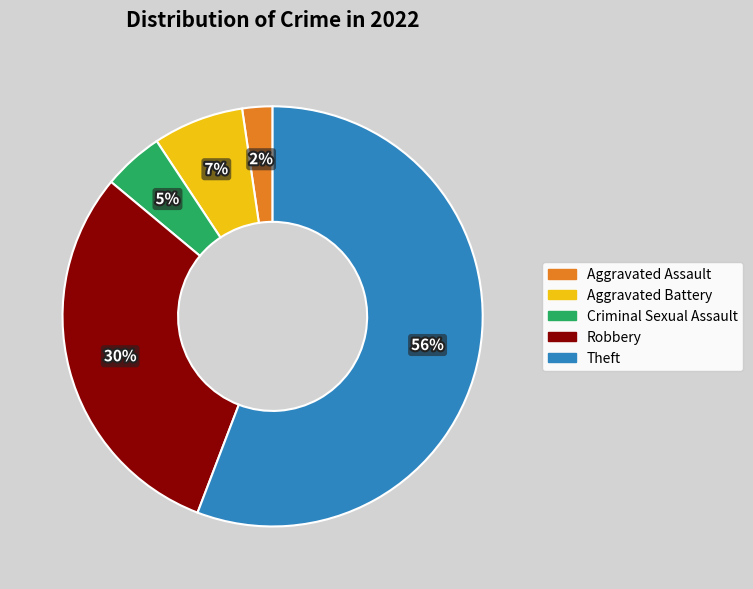

Do Criminal Sexual Assault and Aggravated Battery together represent more than half of the pie?

No